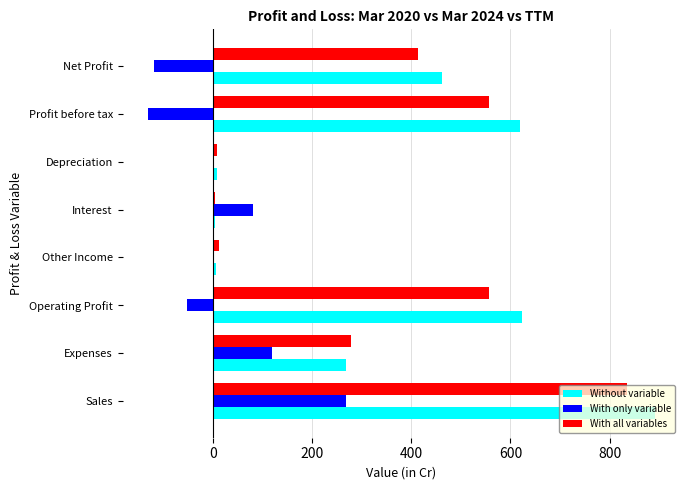

Between Expenses and Other Income, which series saw the biggest shift?

With all variables